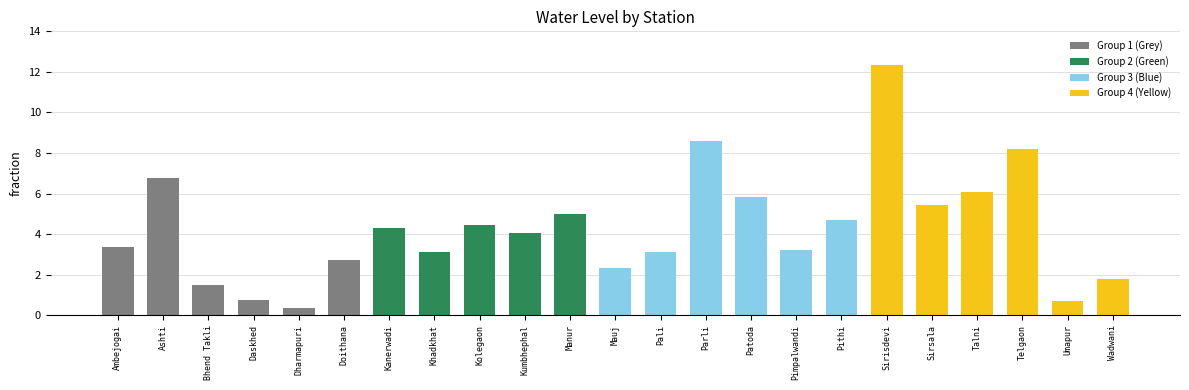

True or false: the data shows 8.2 at Telgaon.

True